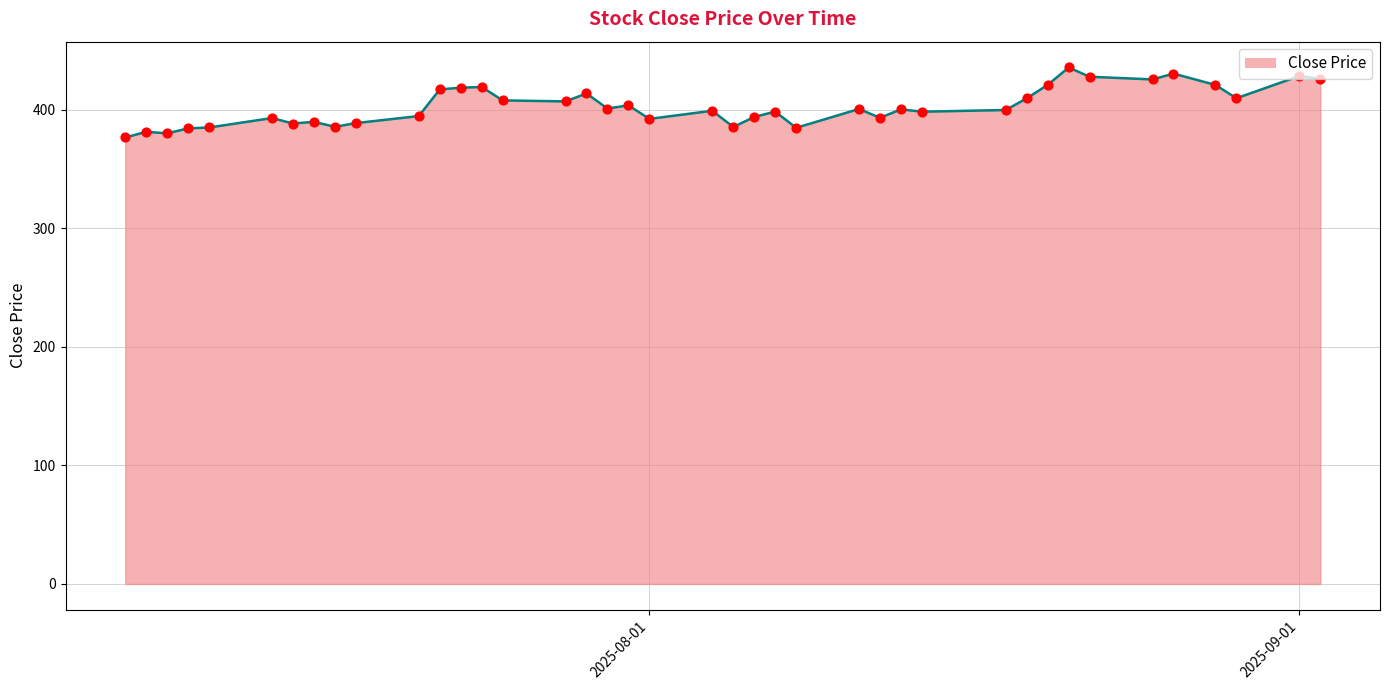

What is the greatest value displayed?

435.7